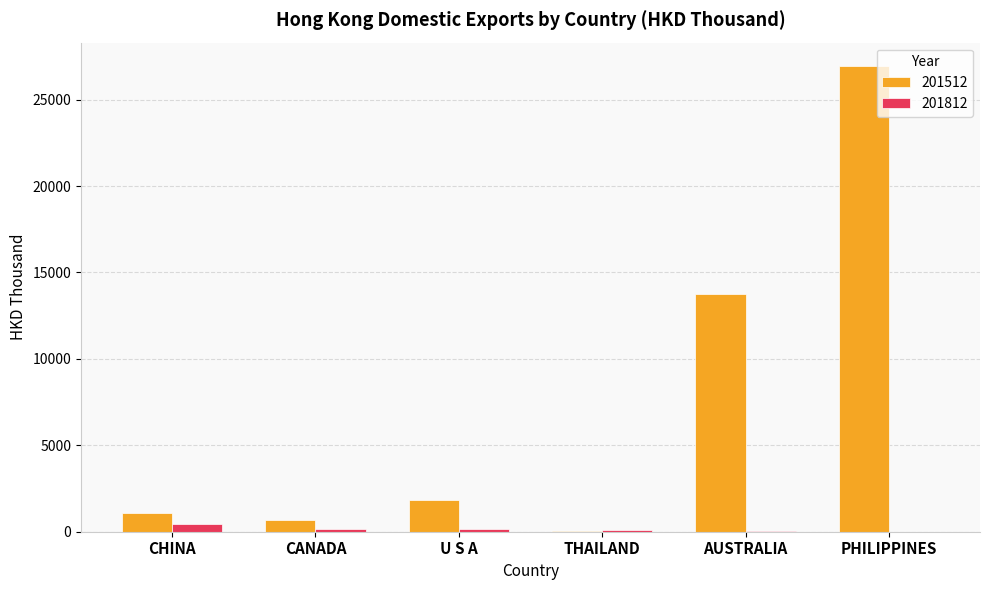

Is the value of 201512 at PHILIPPINES greater than the value of 201812 at CANADA?

Yes